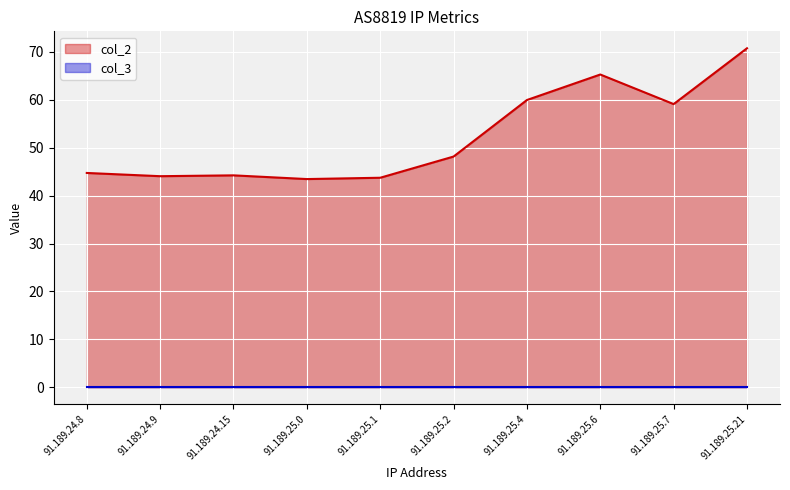

Which has a higher value, 91.189.24.8 or 91.189.25.0?

91.189.24.8